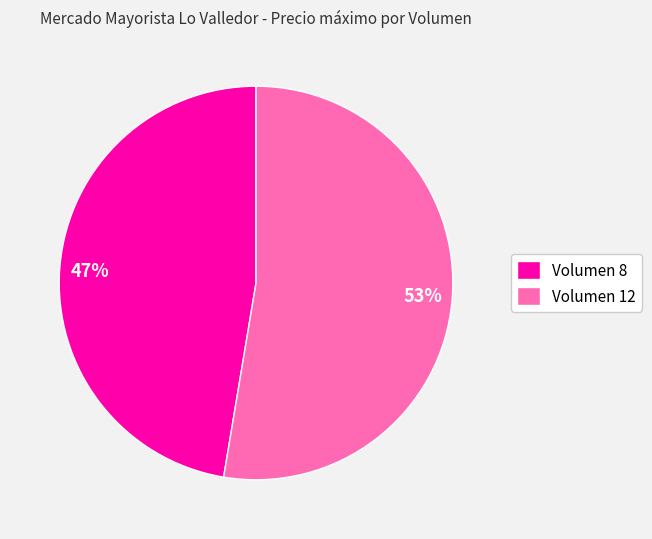

Is there any slice that represents more than half of the pie?

Yes